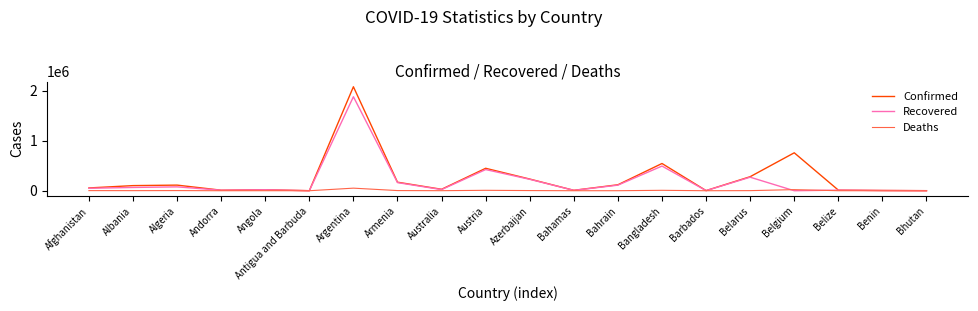

List the series in order of their overall mean, highest first.

Confirmed, Recovered, Deaths